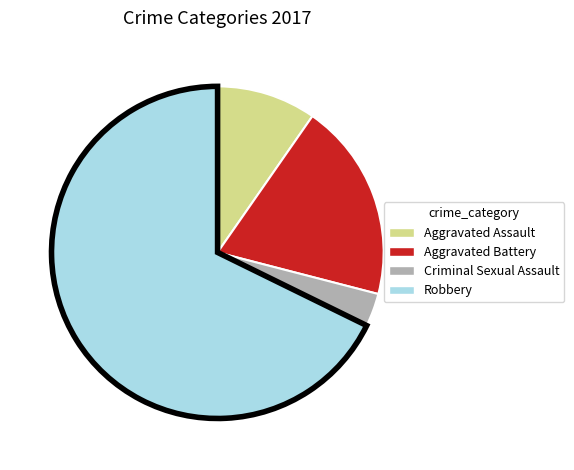

Approximately how many times larger is the value at Aggravated Battery compared to Robbery?

0.3